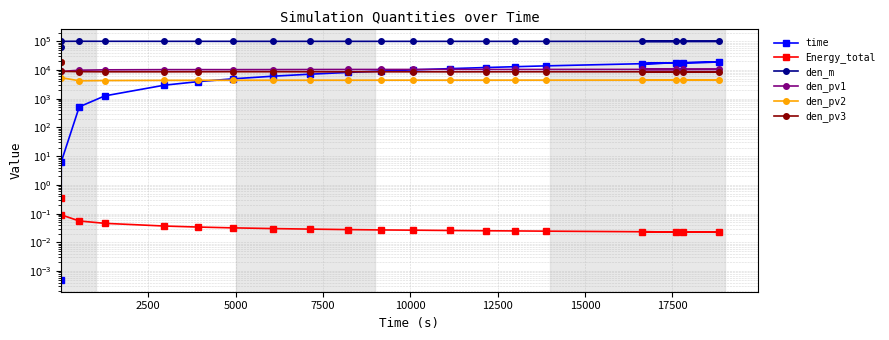

True or false: time and den_m cross at least once.

False